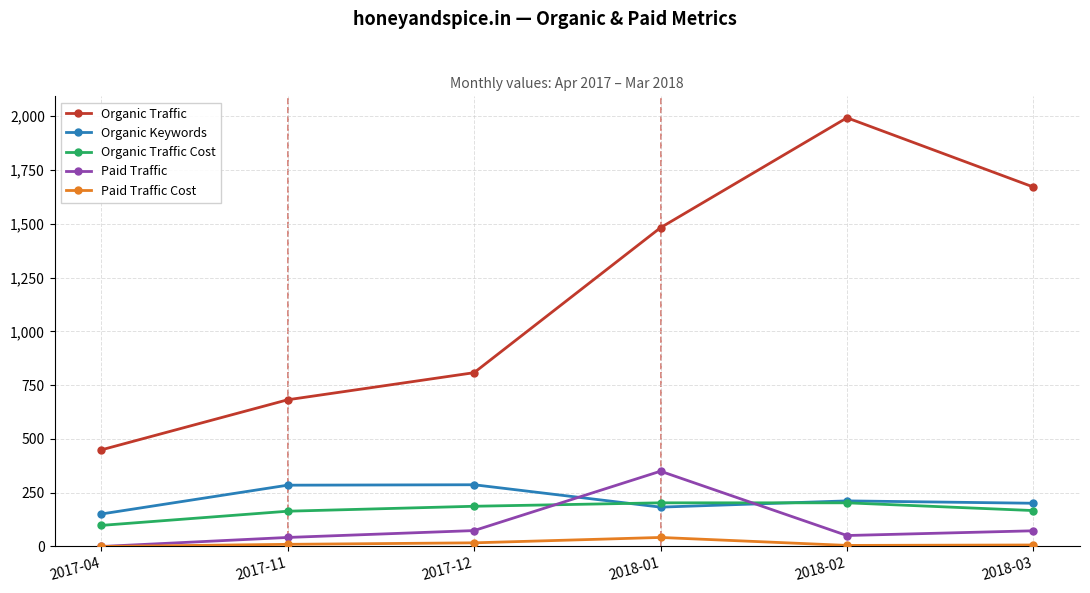

Which series has the widest spread of values?

Organic Traffic